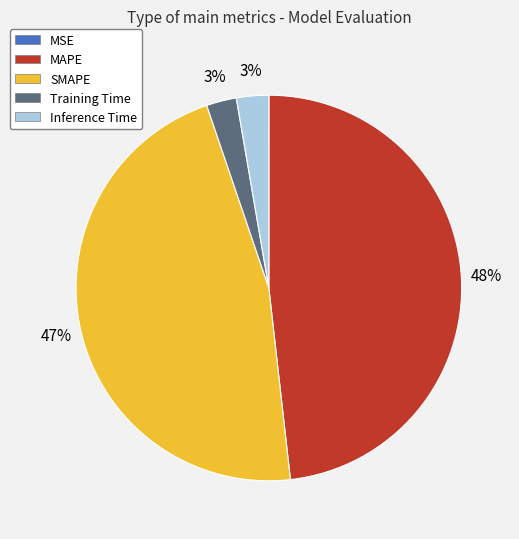

The SMAPE slice represents 32% of the pie. True or false?

False